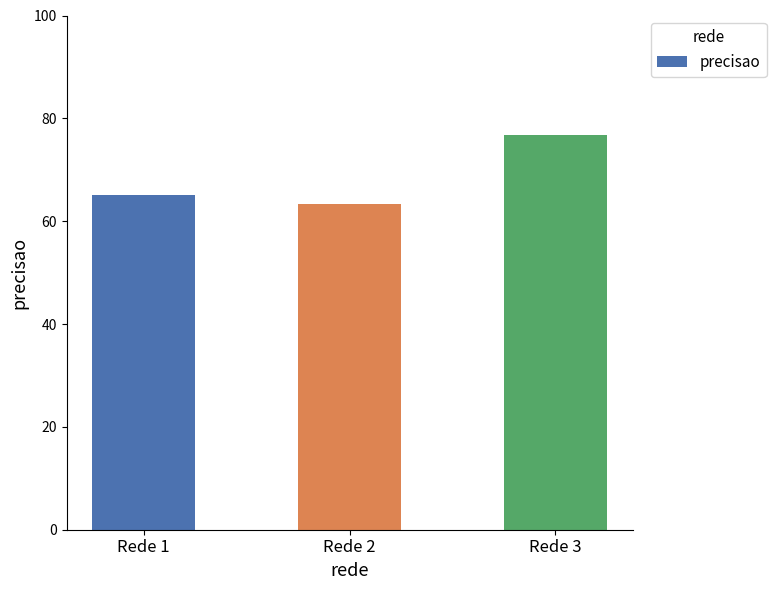

What is the approximate value at Rede 2?

63.3